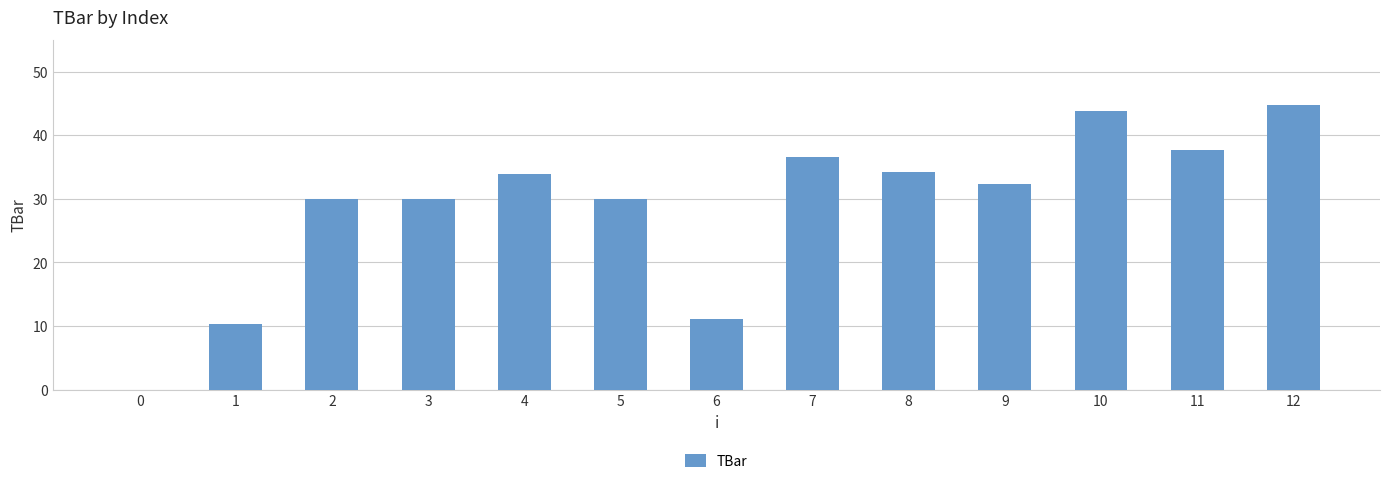

True or false: the data shows 10.3 at 1.

True